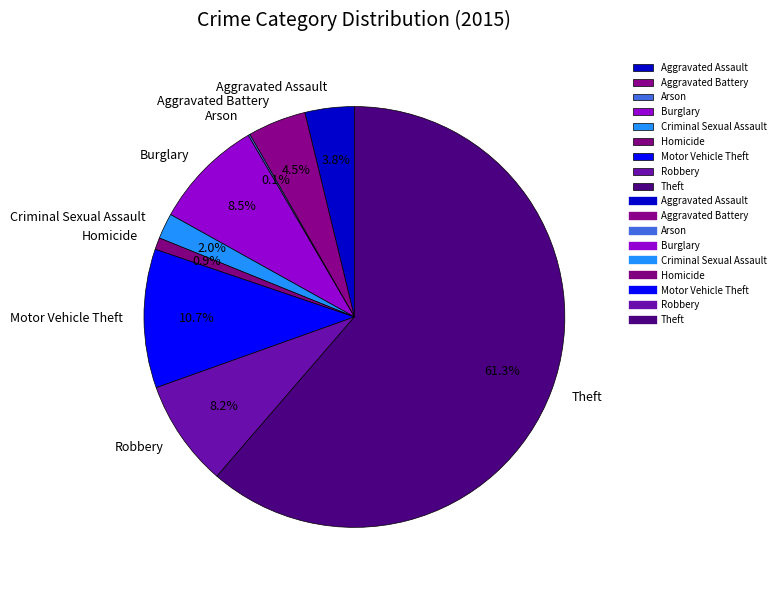

What is the largest slice in the pie chart?

Theft